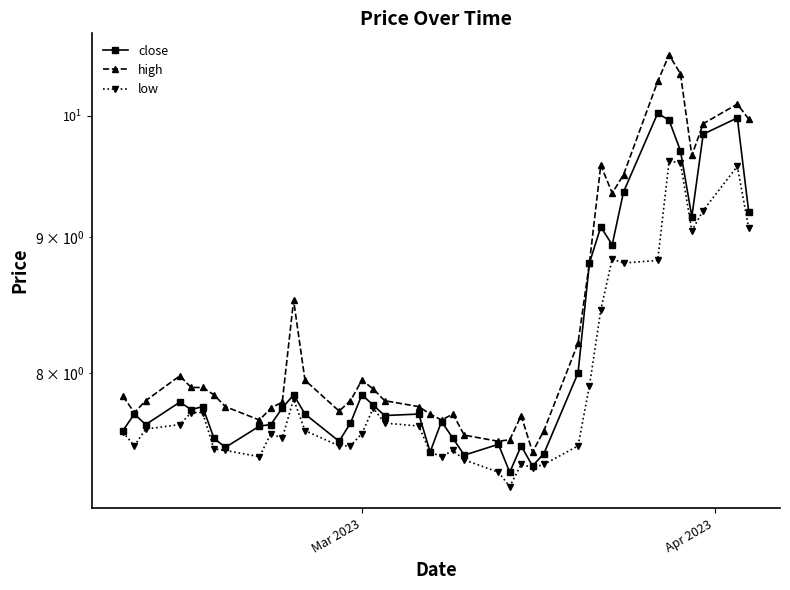

At how many categories does at least one series exceed 7?

40